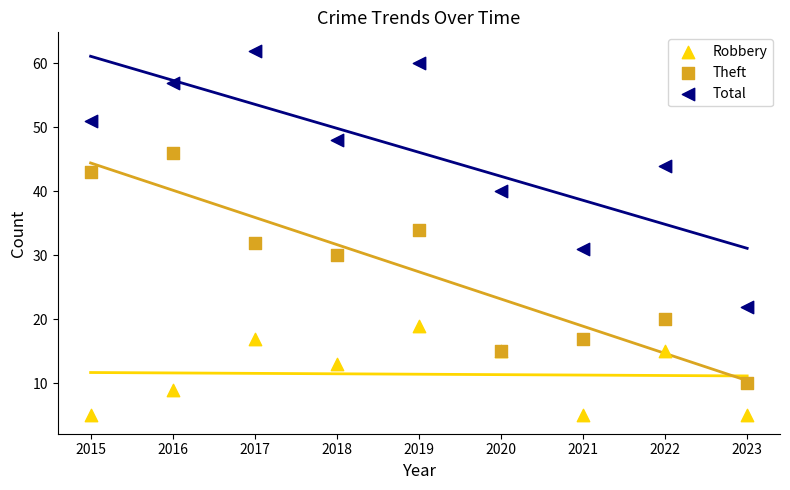

In the Robbery series, what Y value is closest to 12?

13